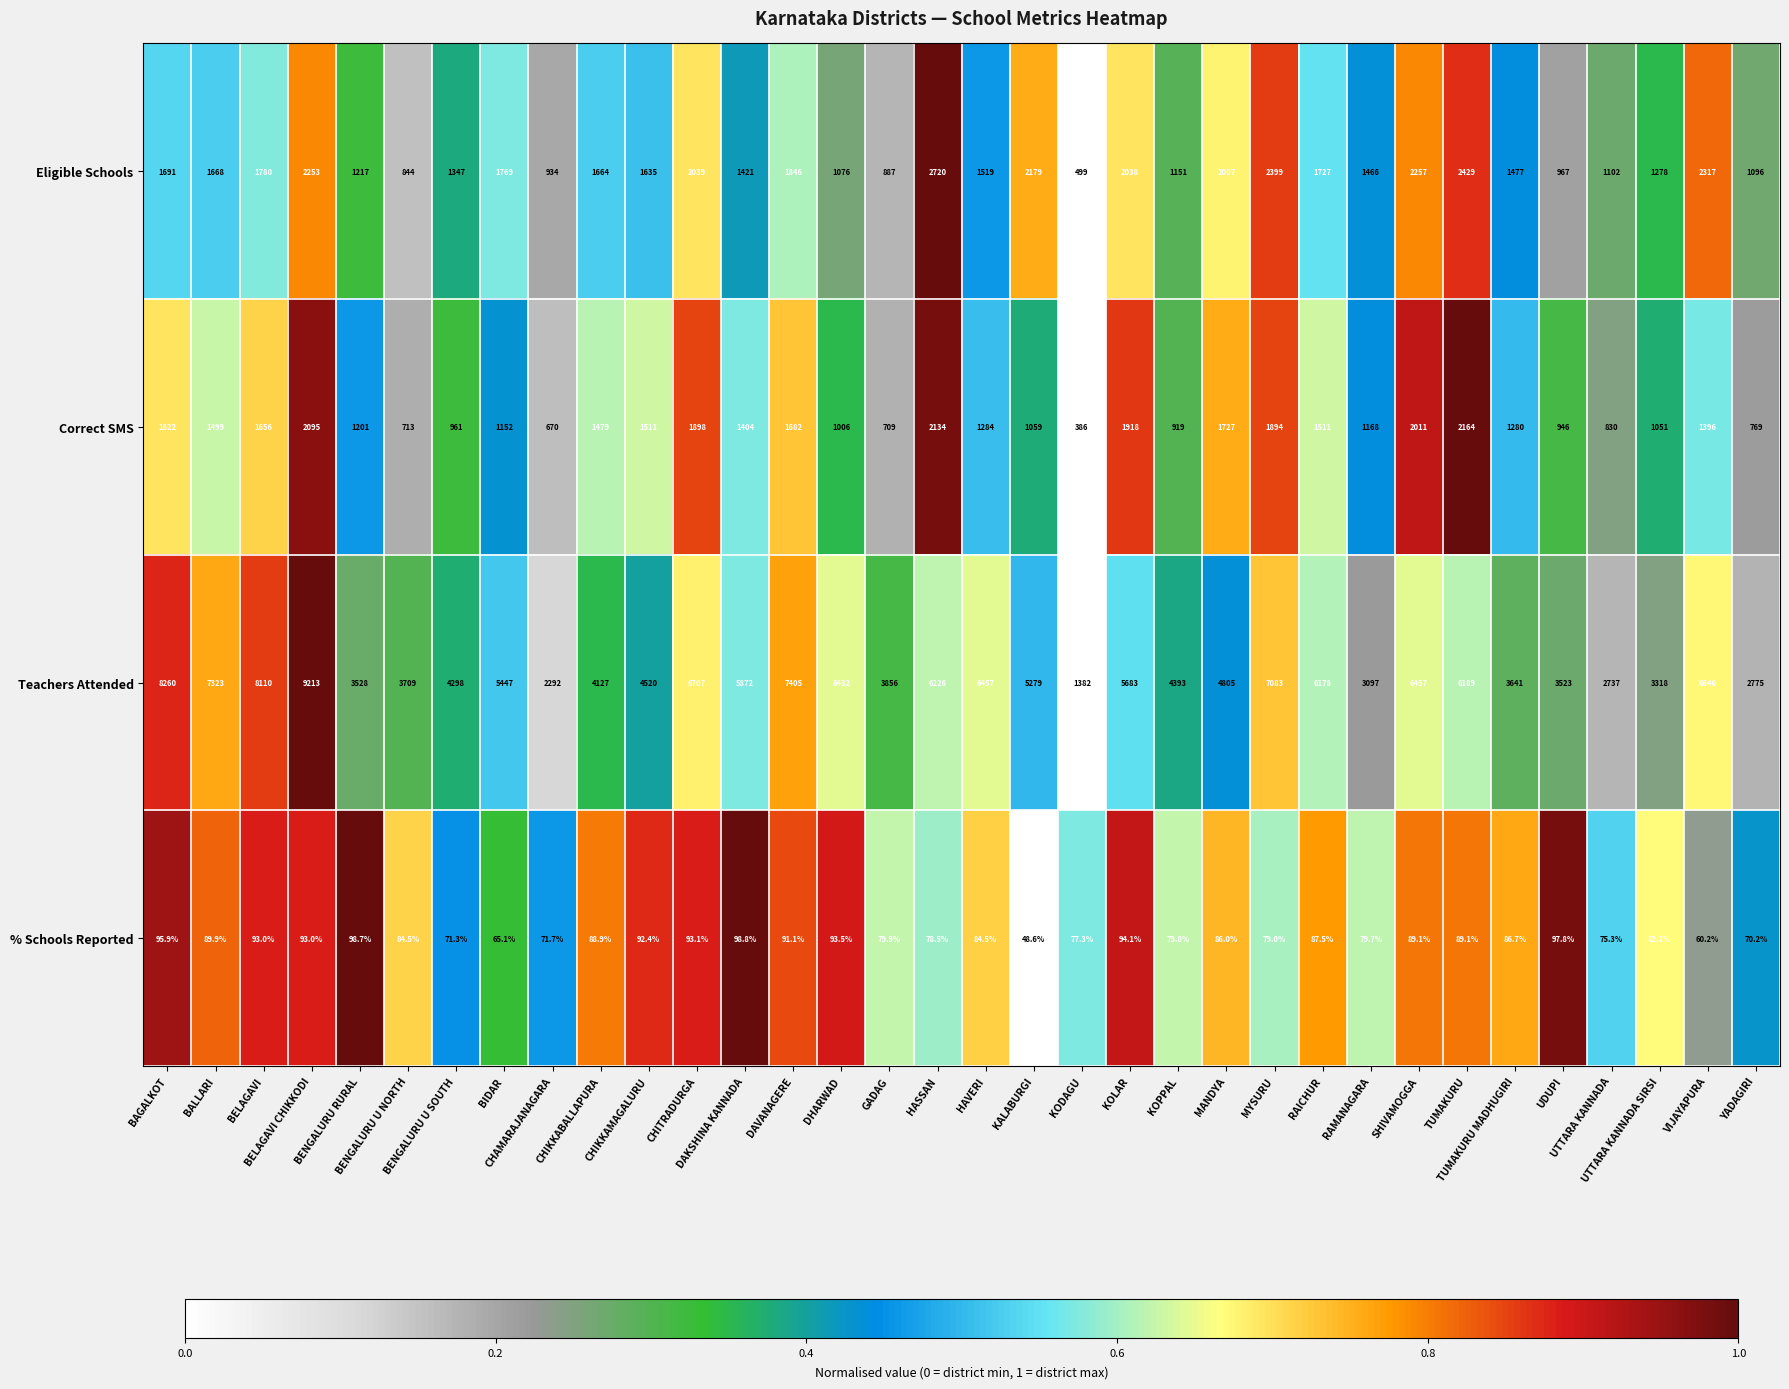

Which series has the largest range (max minus min)?

Teachers Attended